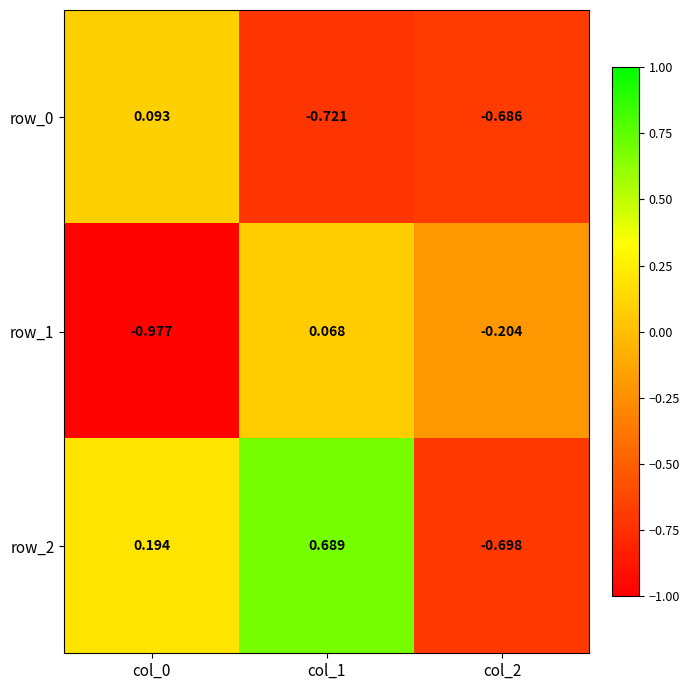

What is the difference between the maximum and second lowest values in the row_0 series?

0.8